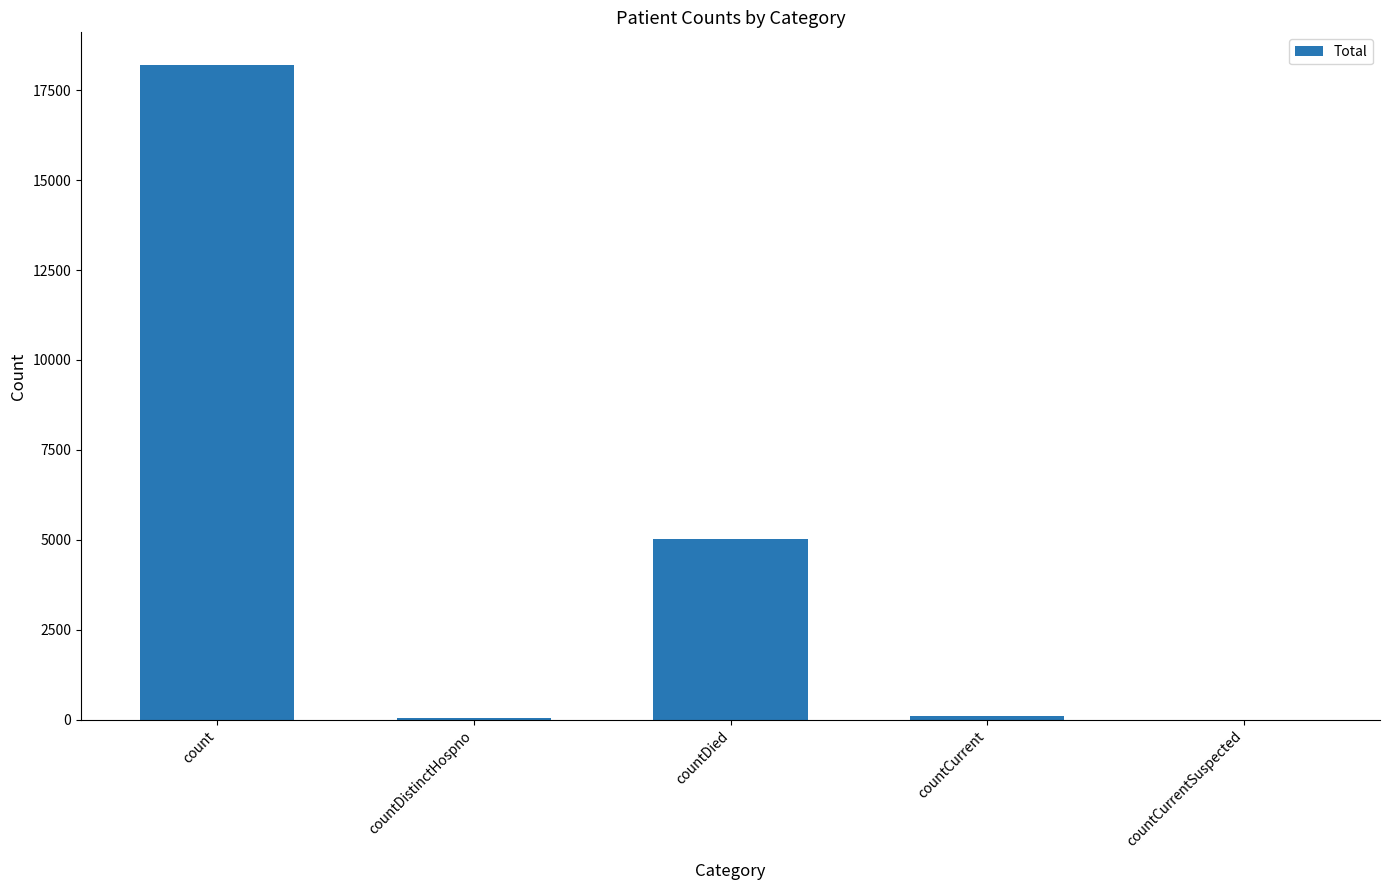

Is it true that the value at count is 8133?

False